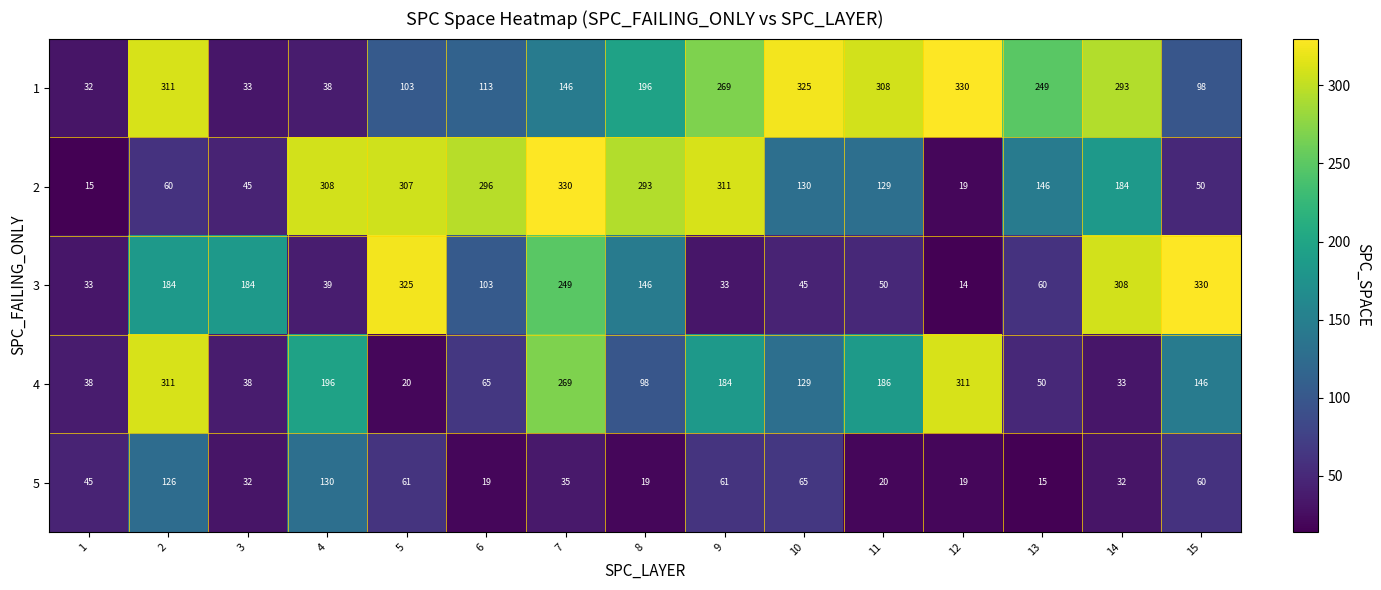

The 4 series shows 186 at 11. True or false?

True